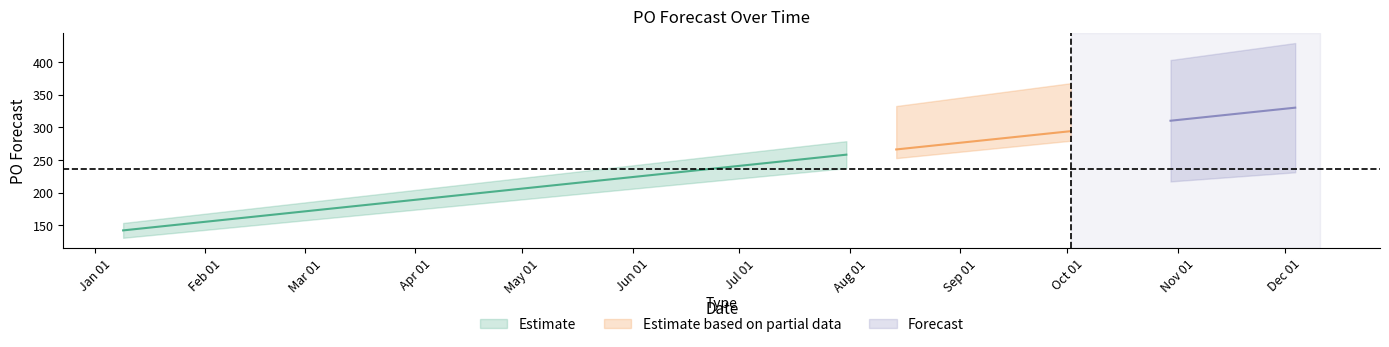

True or false: the data shows 278 at 2023-09-04.

True